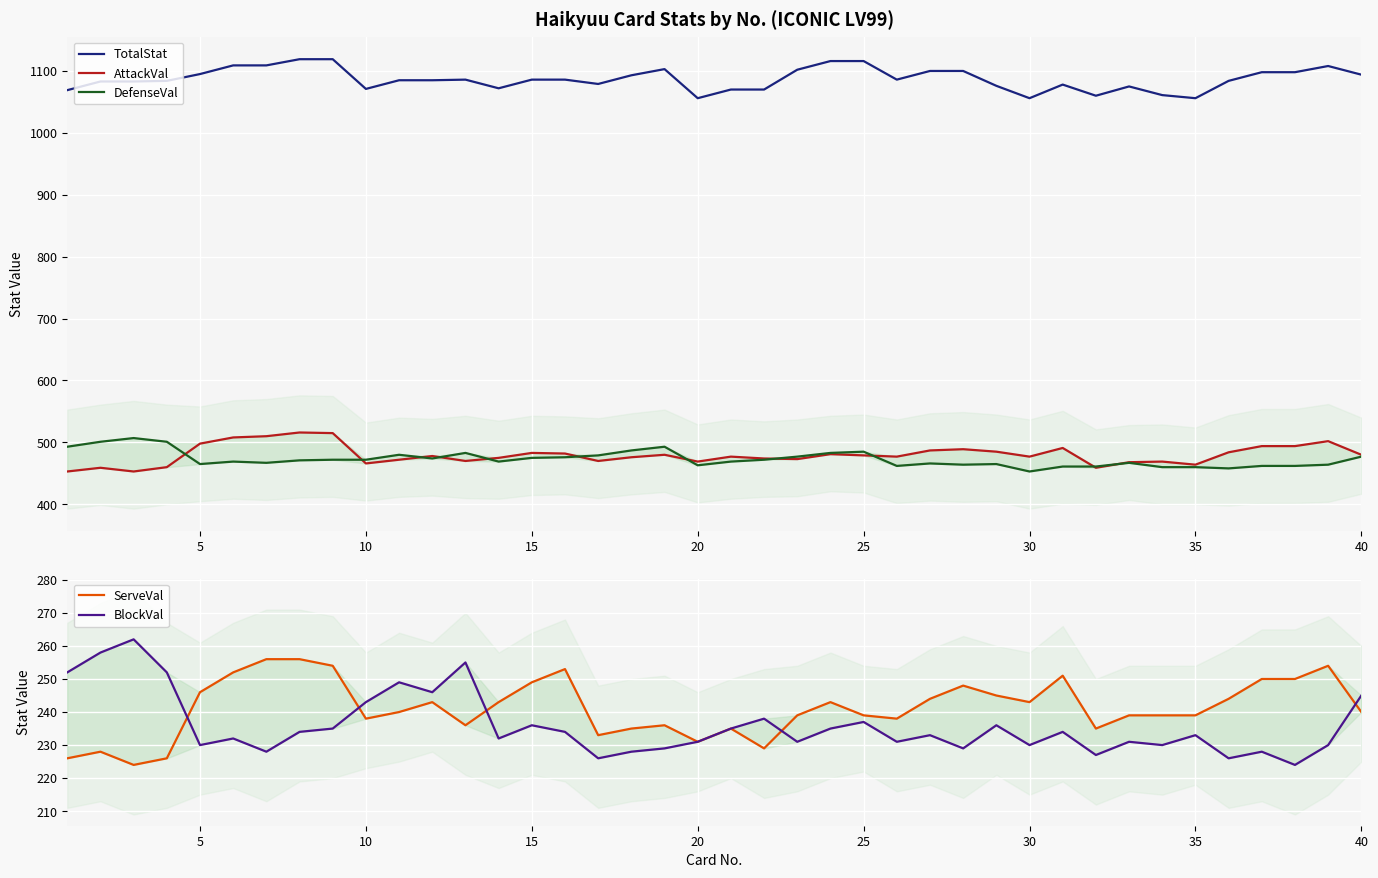

What is the sum of all AttackVal values?

19197